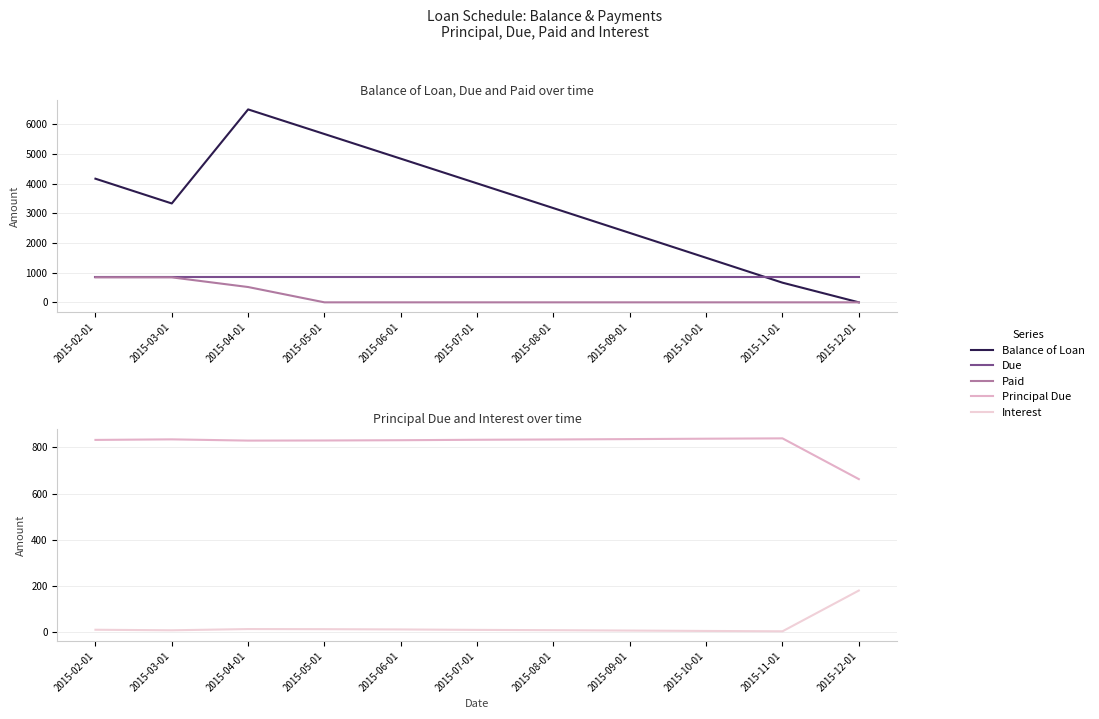

Count the number of categories in the chart.

11